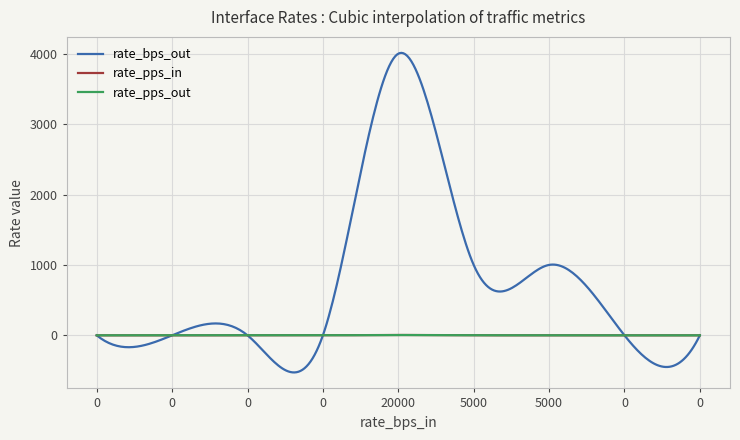

Which series has the largest total across all categories?

rate_bps_out